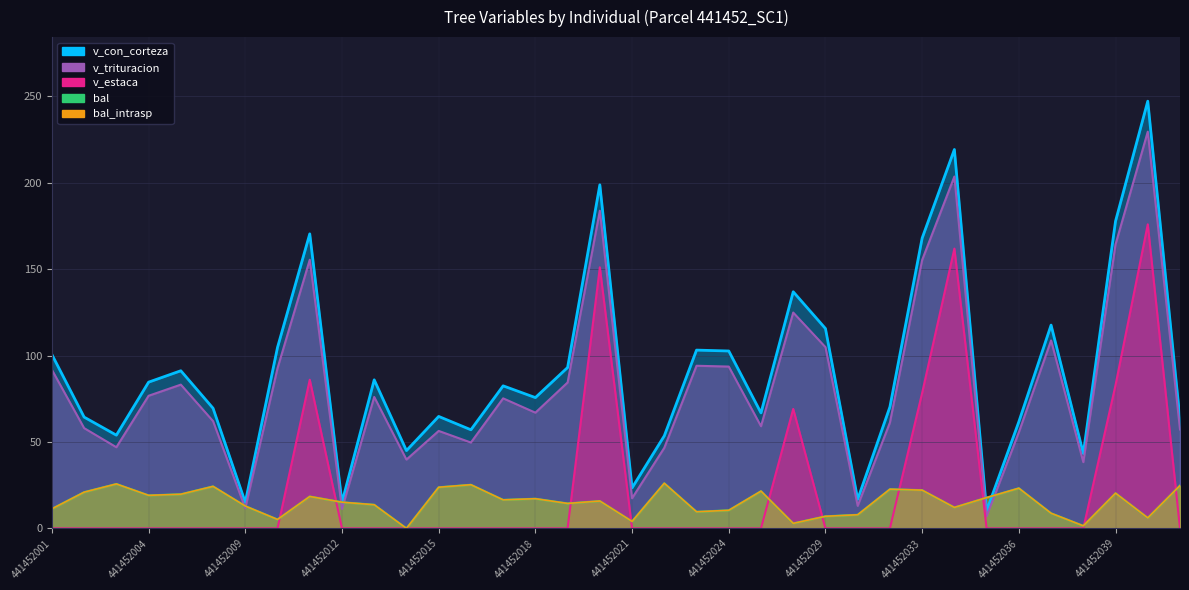

Reading left to right, extract all data points from this chart.

bal: 11.3	21.0	25.7	19.1	19.8	24.3	12.9	5.2	18.5	15.1	13.7	0.0	23.8	25.3	16.5	17.2	14.4	15.8	4.0	26.1	9.6	10.5	21.6	2.9	7.0	7.9	22.7	22.1	12.1	17.8	23.2	8.8	1.5	20.4	6.1	24.8
bal_intrasp: 11.3	21.0	25.7	19.1	19.8	24.3	12.9	5.2	18.5	15.1	13.7	0.0	23.8	25.3	16.5	17.2	14.4	15.8	4.0	26.1	9.6	10.5	21.6	2.9	7.0	7.9	22.7	22.1	12.1	17.8	23.2	8.8	1.5	20.4	6.1	24.8
v_con_corteza: 100.6	64.4	53.9	84.6	91.2	69.5	15.0	104.7	170.4	15.1	86.0	45.0	64.8	57.1	82.5	75.7	93.1	198.8	23.4	53.6	103.2	102.6	66.8	136.9	115.6	16.8	70.3	168.0	219.2	10.2	61.7	117.6	43.3	177.8	247.2	63.1
v_estaca: 0.0	0.0	0.0	0.0	0.0	0.0	0.0	0.0	86.0	0.0	0.0	0.0	0.0	0.0	0.0	0.0	0.0	151.1	0.0	0.0	0.0	0.0	0.0	69.1	0.0	0.0	0.0	78.4	161.9	0.0	0.0	0.0	0.0	83.0	175.9	0.0
v_trituracion: 91.8	58.0	47.0	76.7	83.2	62.1	11.7	92.7	155.4	11.2	76.0	39.8	56.4	49.7	75.2	67.0	84.4	183.8	17.4	46.6	94.1	93.6	59.1	124.9	104.9	13.1	61.2	155.3	203.6	7.0	55.6	108.8	38.3	164.3	229.6	57.2